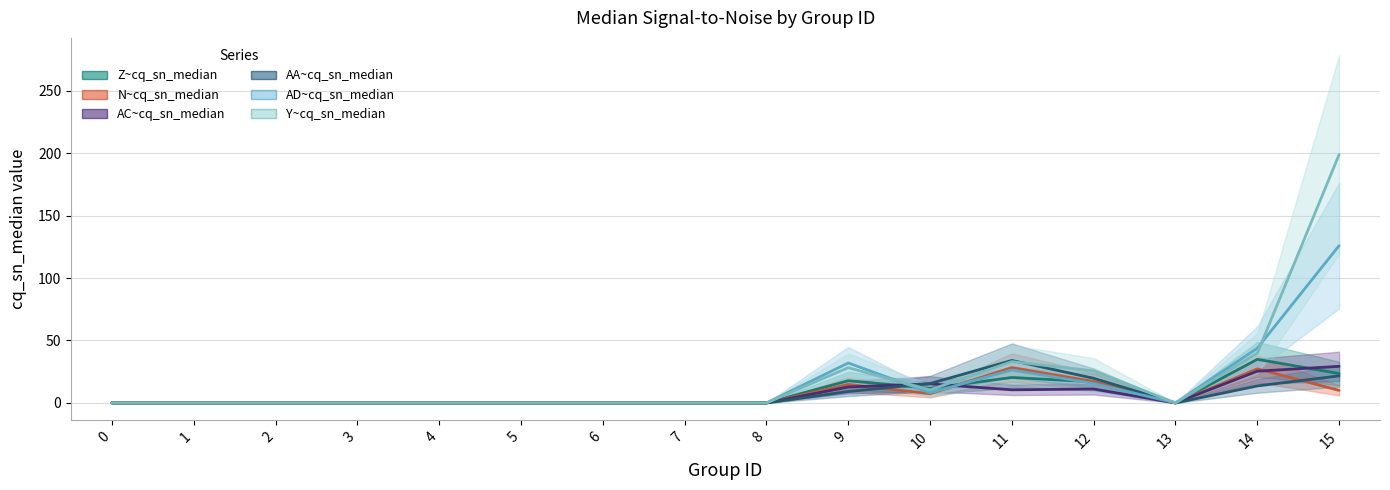

Between 1 and 6, which is larger?

1